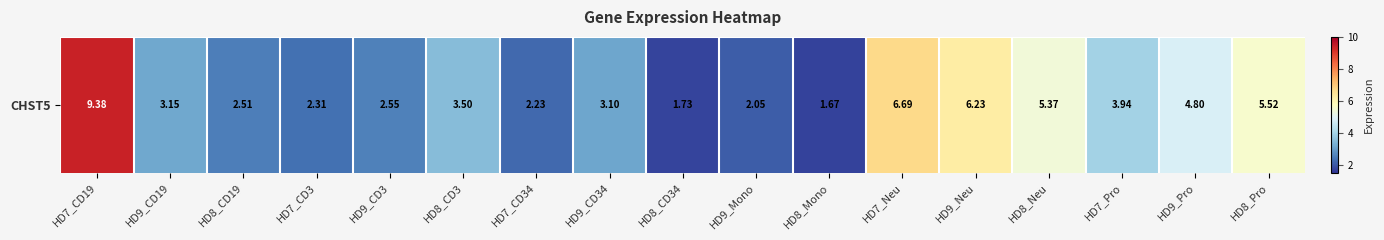

Reading left to right, extract all data points from this chart.

HD7_CD19=9.4	HD9_CD19=3.1	HD8_CD19=2.5	HD7_CD3=2.3	HD9_CD3=2.5	HD8_CD3=3.5	HD7_CD34=2.2	HD9_CD34=3.1	HD8_CD34=1.7	HD9_Mono=2.0	HD8_Mono=1.7	HD7_Neu=6.7	HD9_Neu=6.2	HD8_Neu=5.4	HD7_Pro=3.9	HD9_Pro=4.8	HD8_Pro=5.5